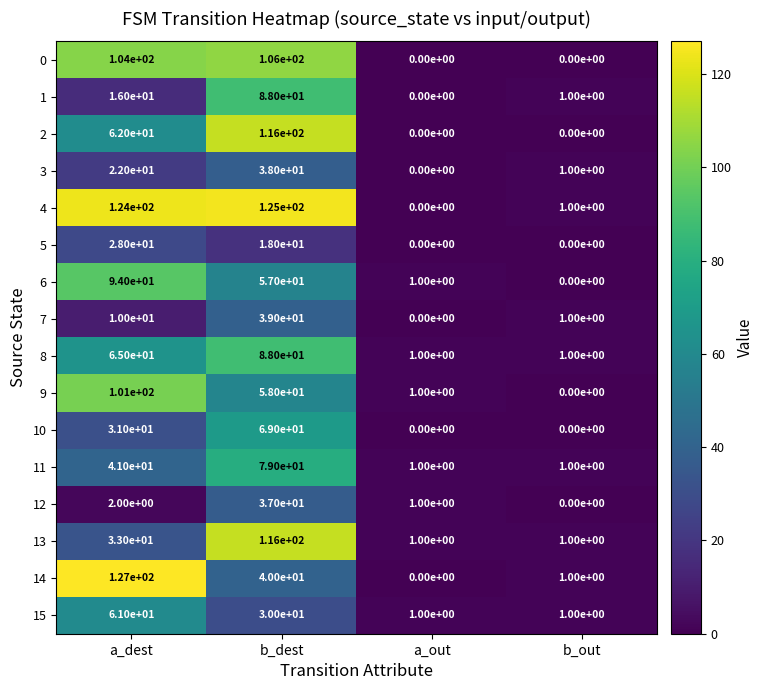

How many 2 values are between 0 and 116?

4